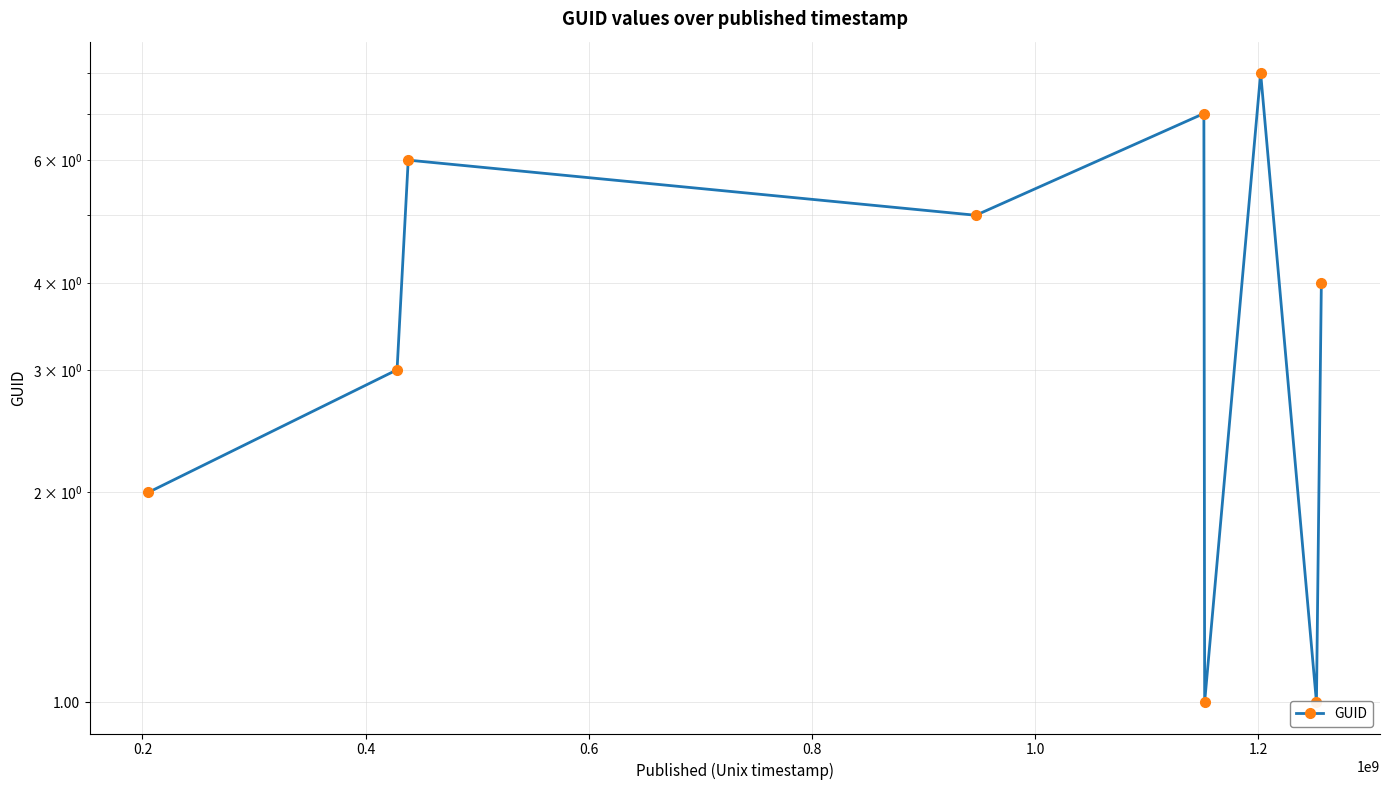

What value does the data have at 1.2?

8